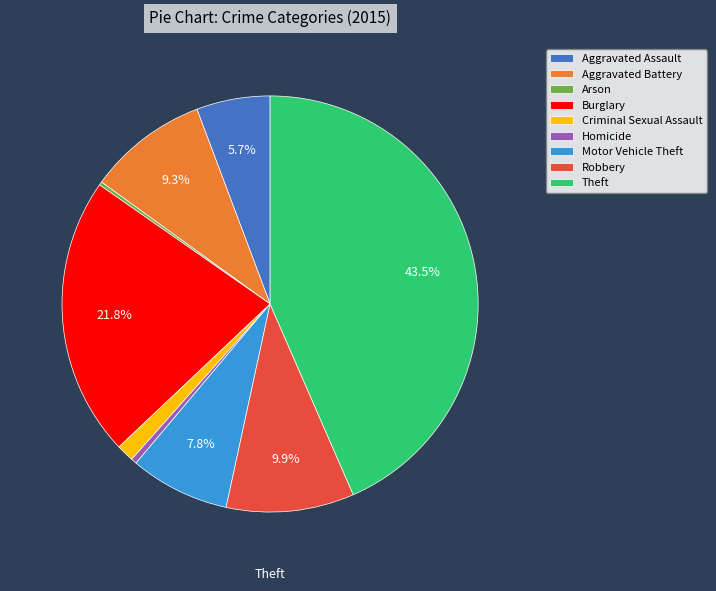

Is the sum of Burglary and Robbery greater than half?

No